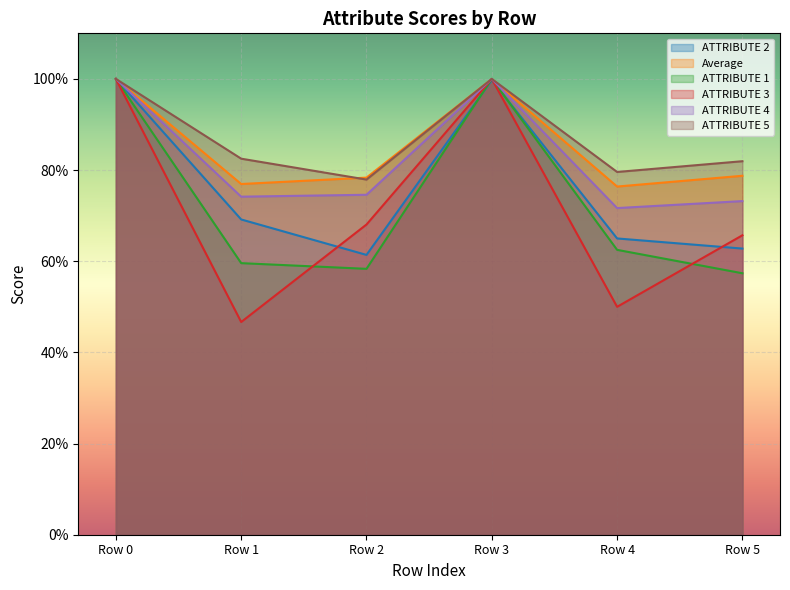

Rank the series by their maximum value, from highest to lowest.

ATTRIBUTE 2, Average, ATTRIBUTE 1, ATTRIBUTE 3, ATTRIBUTE 4, ATTRIBUTE 5